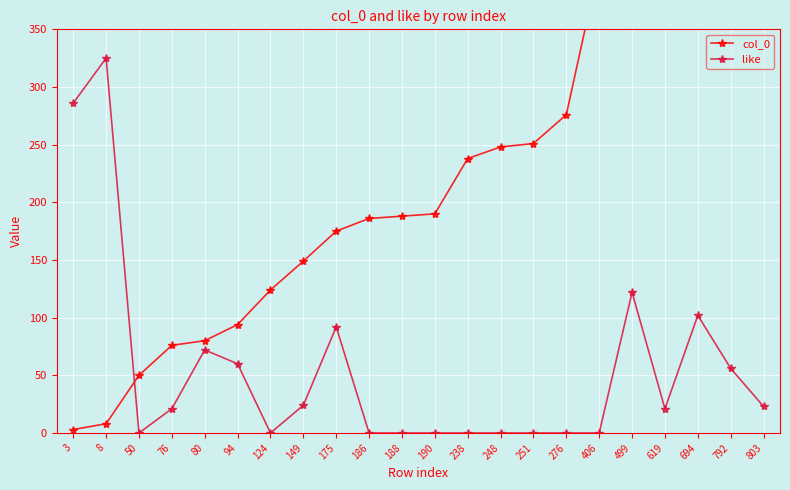

What are all the series names shown in the legend?

col_0, like